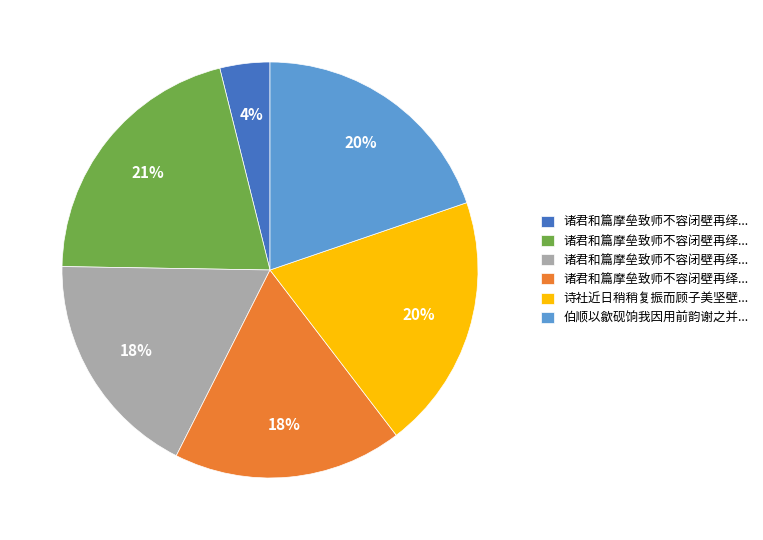

To the nearest percent, what is the difference between the largest and smallest slice percentages?

17%